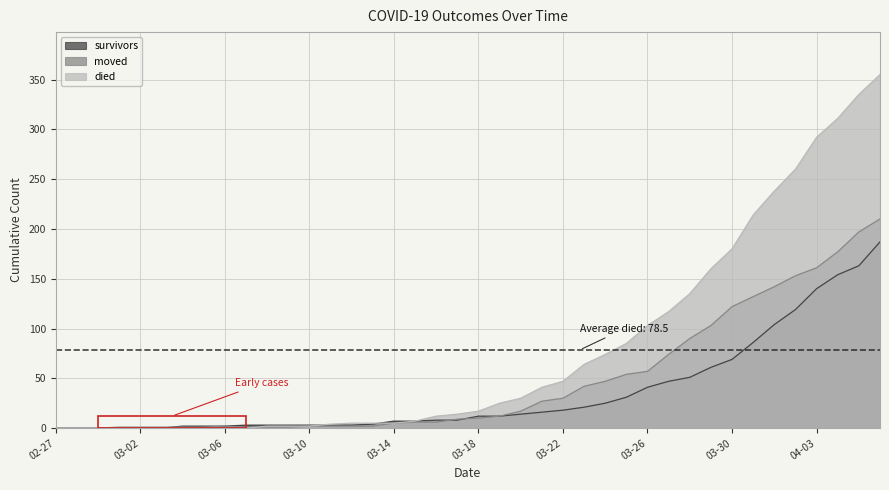

At how many categories does at least one series exceed 276?

4